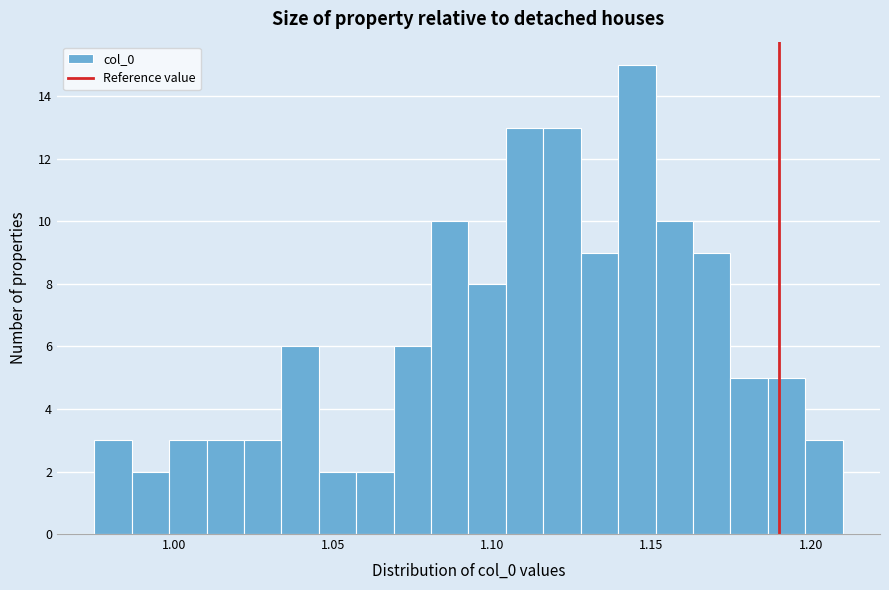

Around what value on the x-axis is the tallest bar? Give the approximate position of its centre, as read against the axis.

1.145